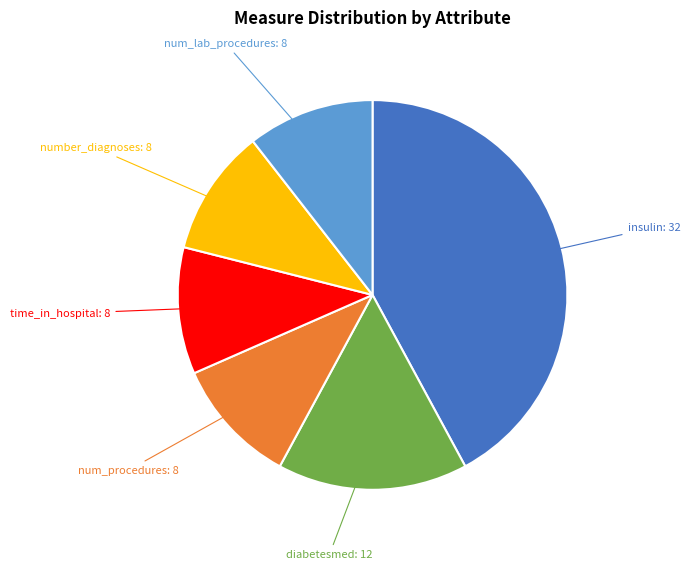

Is there a majority slice in this chart?

No